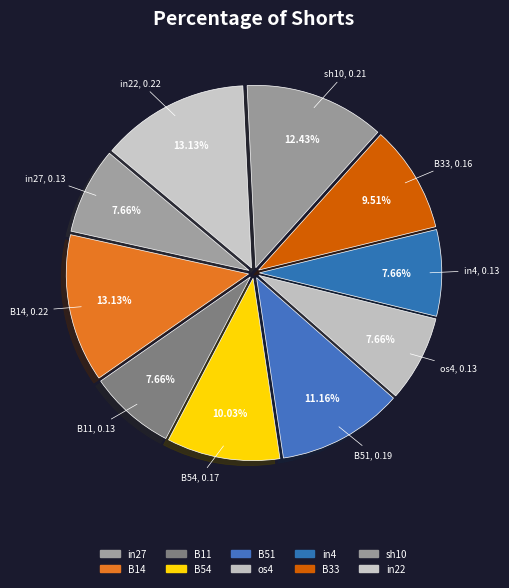

To the nearest percent, what is the difference between the B33 and B51 slice percentages?

2%